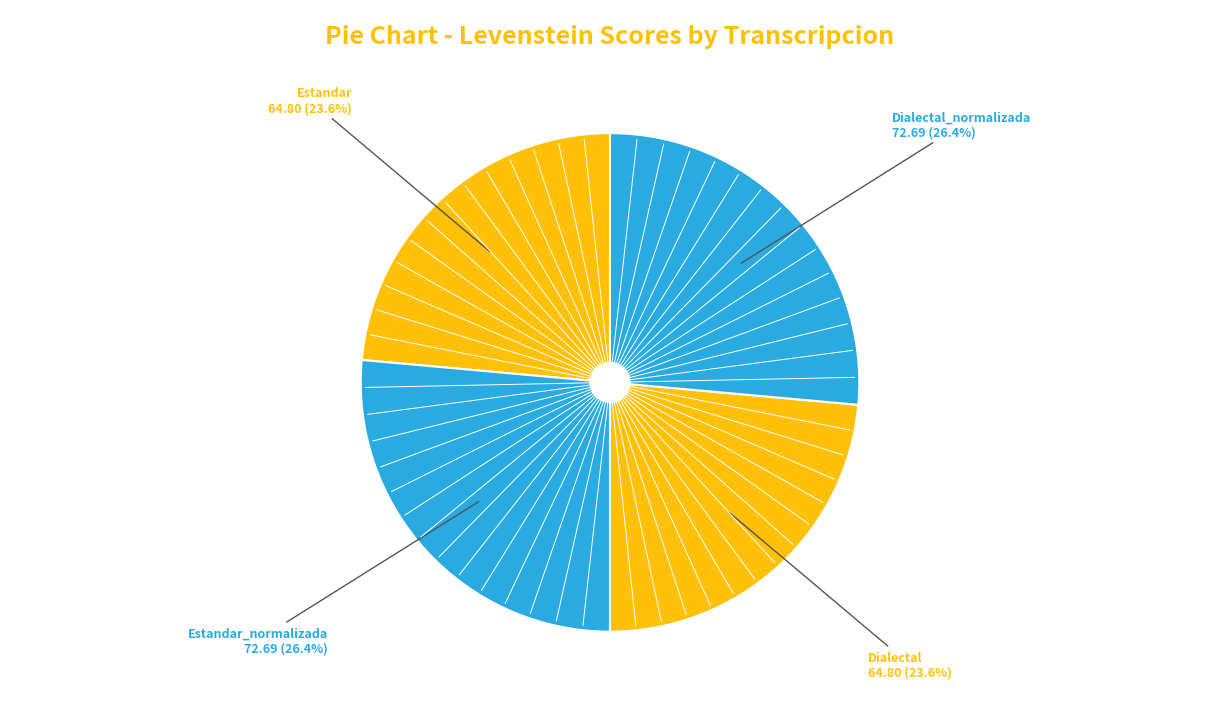

To the nearest percent, what is the difference between the largest and smallest slice percentages?

3%